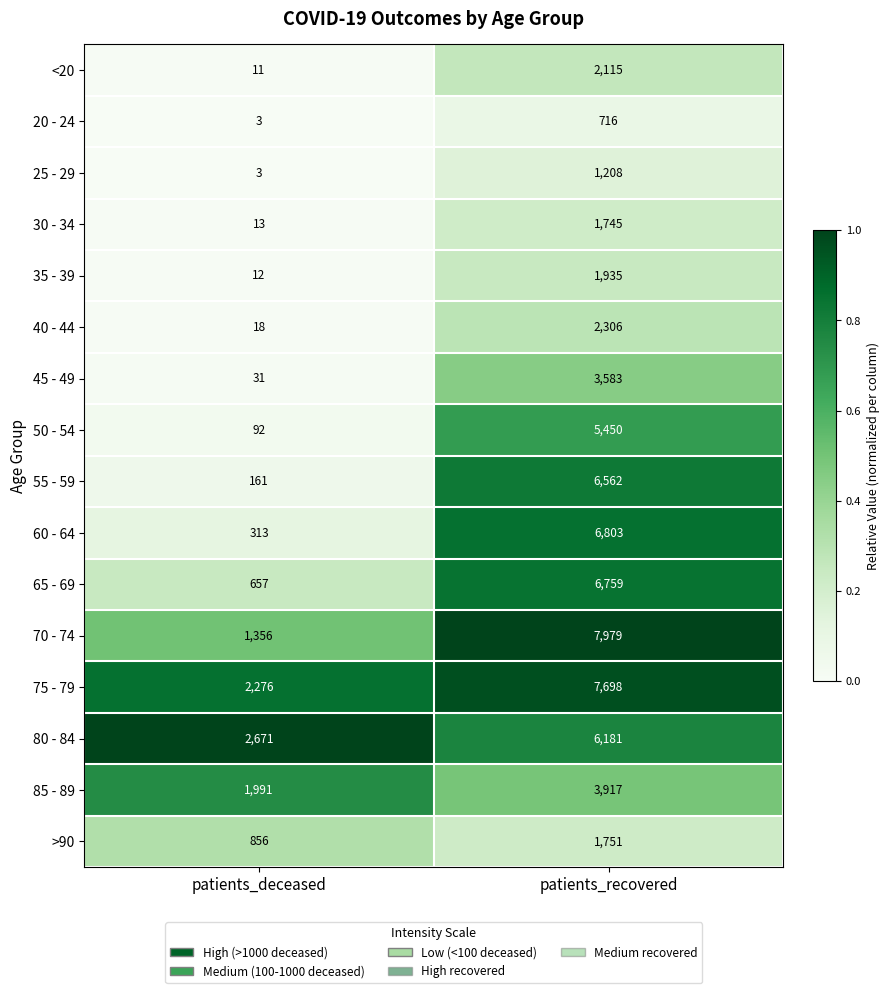

Which category has the highest value across all series?

patients_recovered